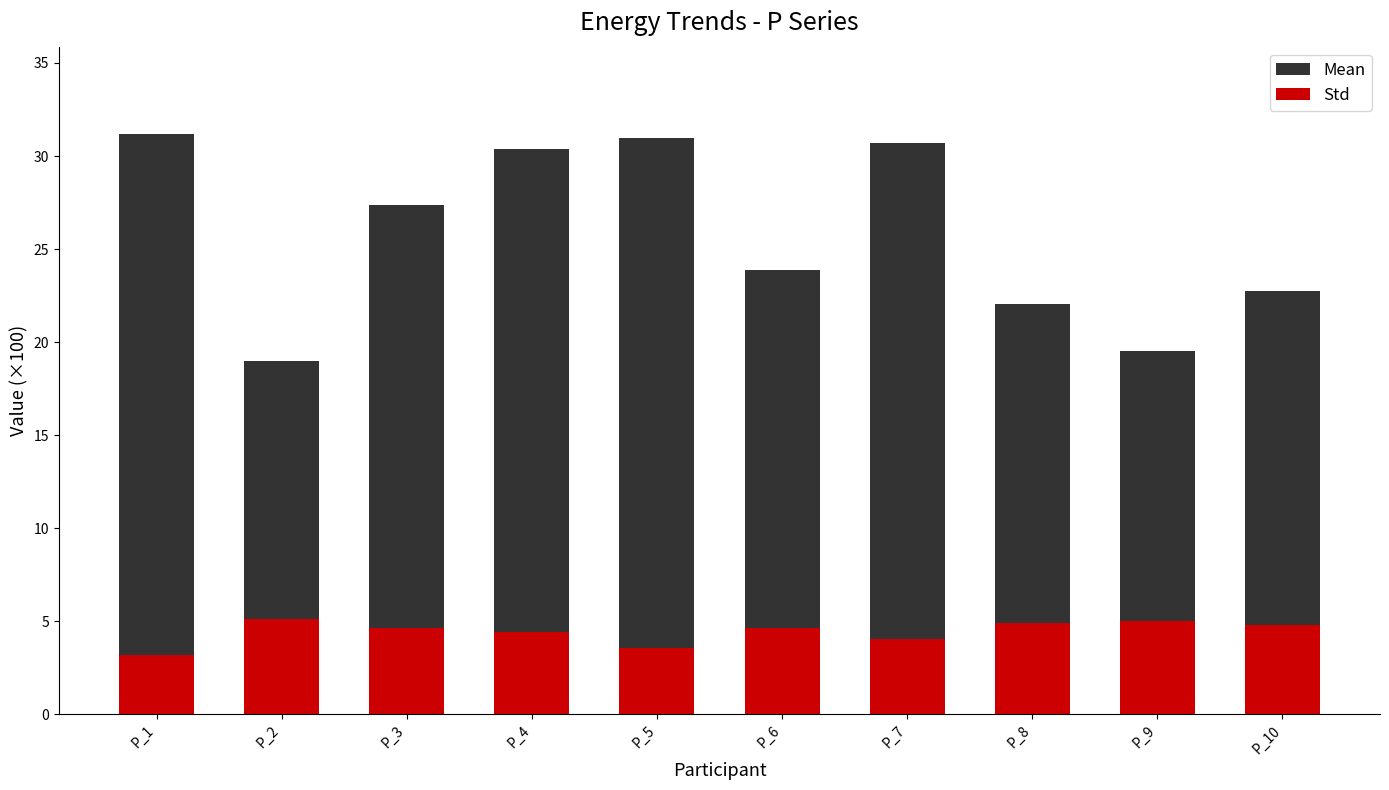

What are all the series names shown in the legend?

Mean, Std